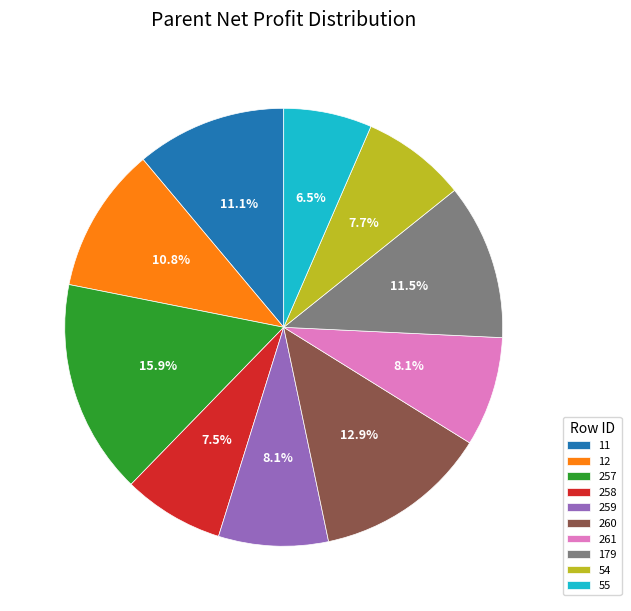

Which category has the smallest portion of the pie?

55